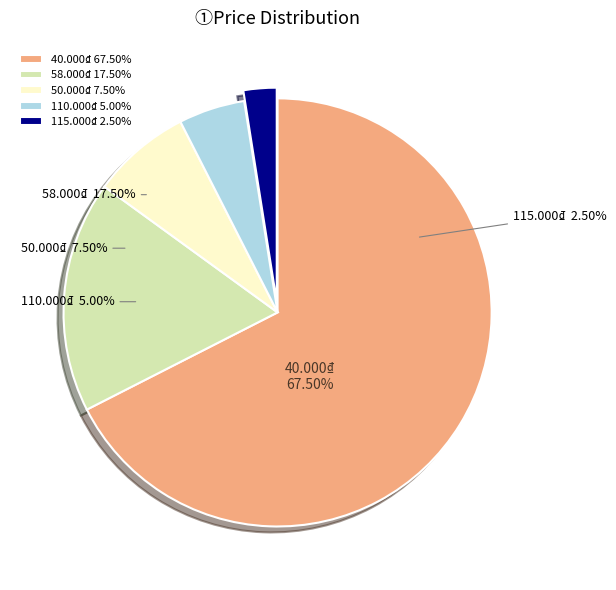

Is there a majority slice in this chart?

Yes